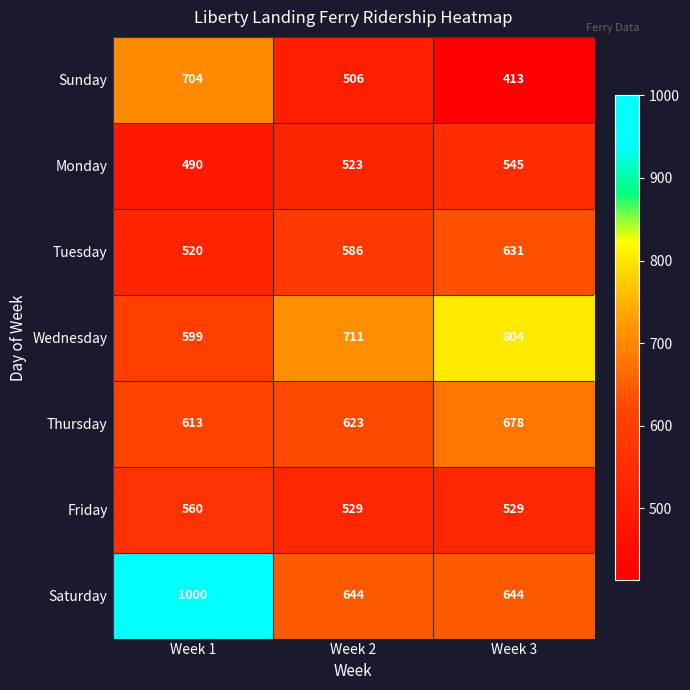

What is the sum of all Sunday values?

1623